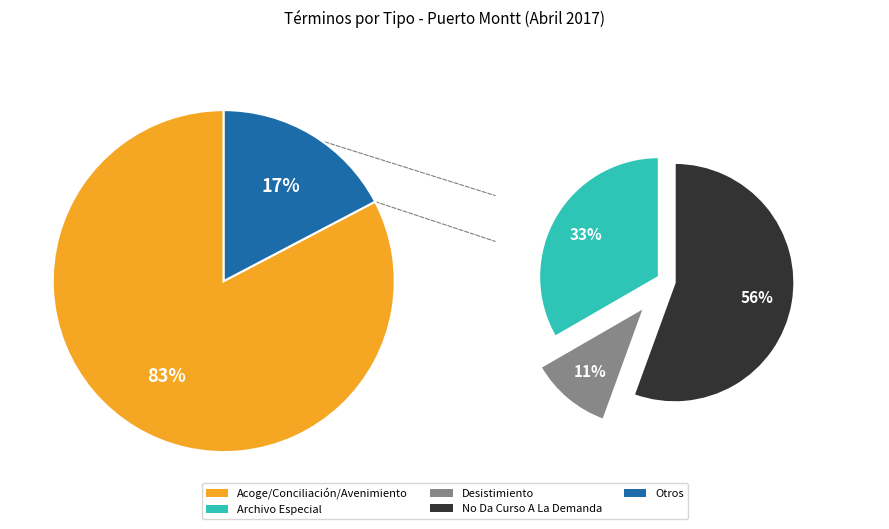

Is it true that No Da Curso A La Demanda is 10% of the pie?

True